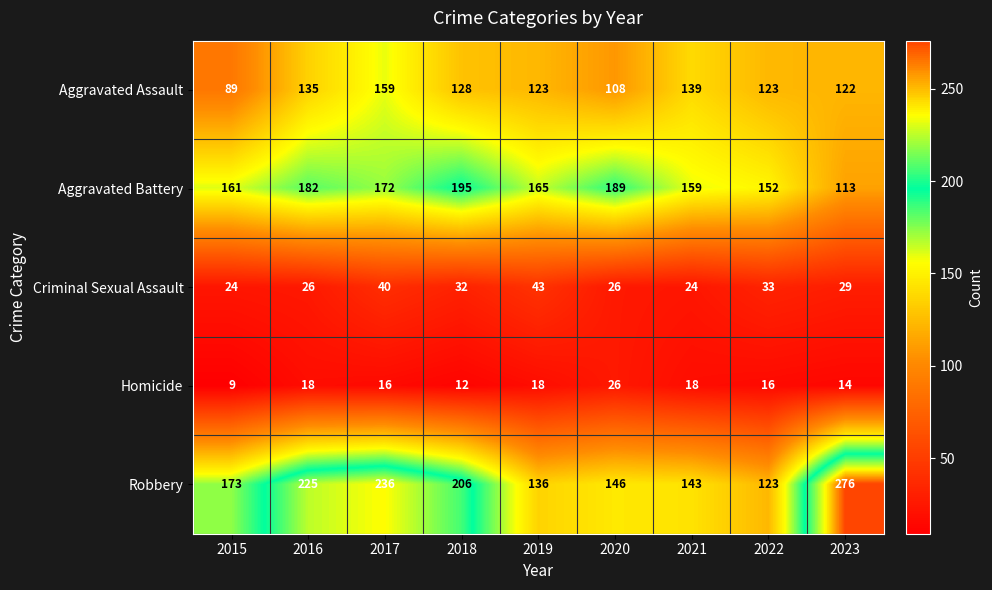

Is it true that Aggravated Battery equals 220 at 2021?

False